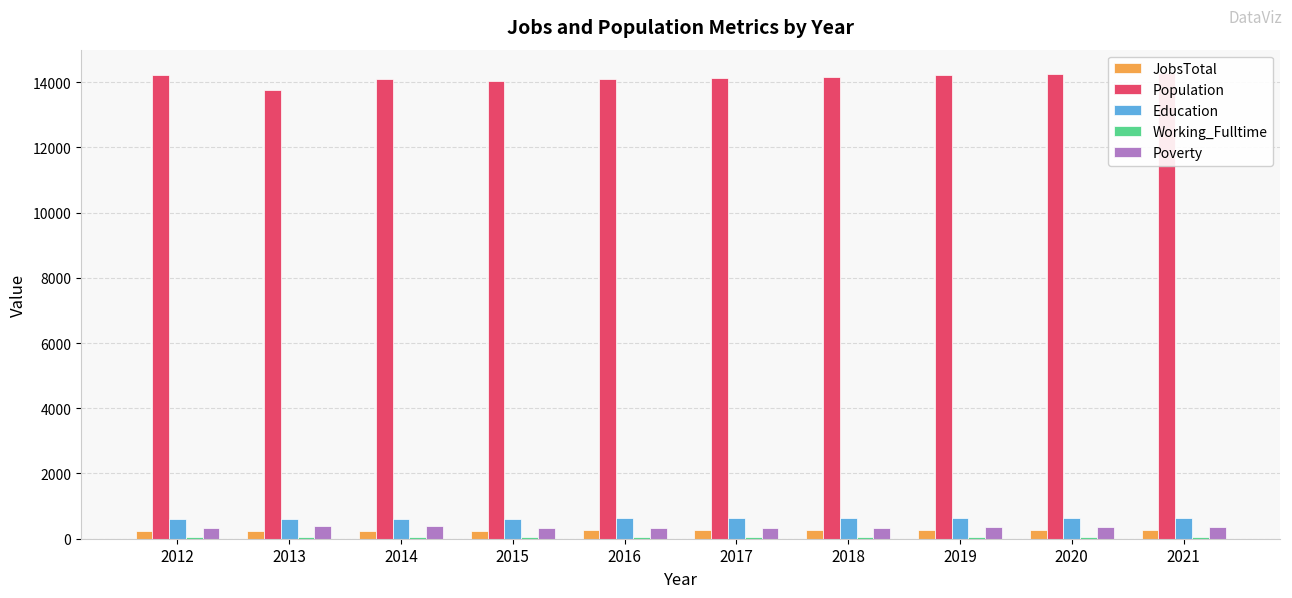

Between 2012 and 2019, which series saw the biggest shift?

Education